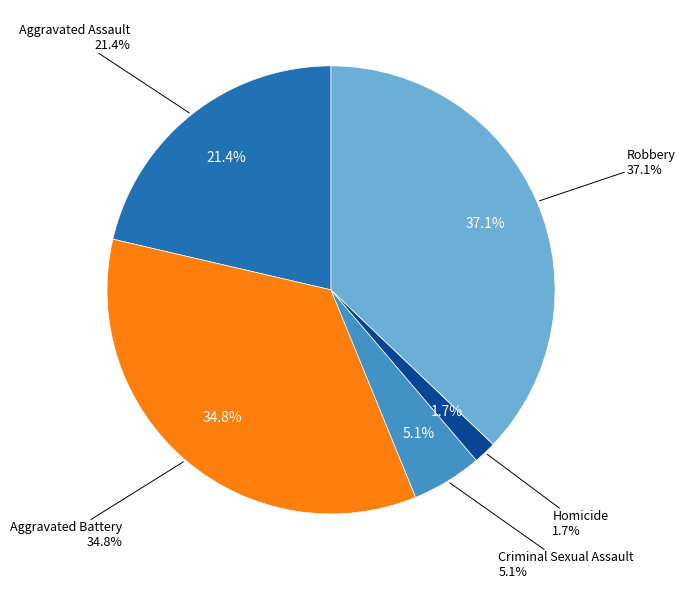

To the nearest percent, what is the average slice percentage?

20%